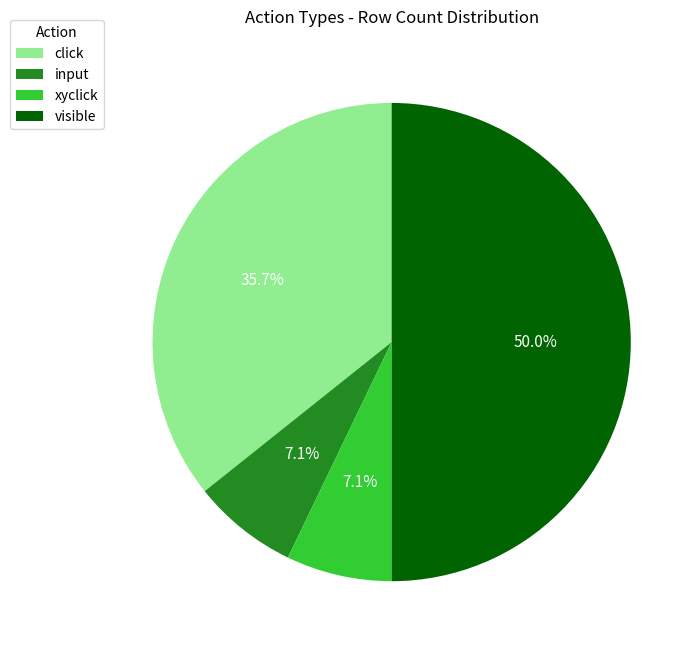

What percentage is the input slice, to the nearest percent?

7%